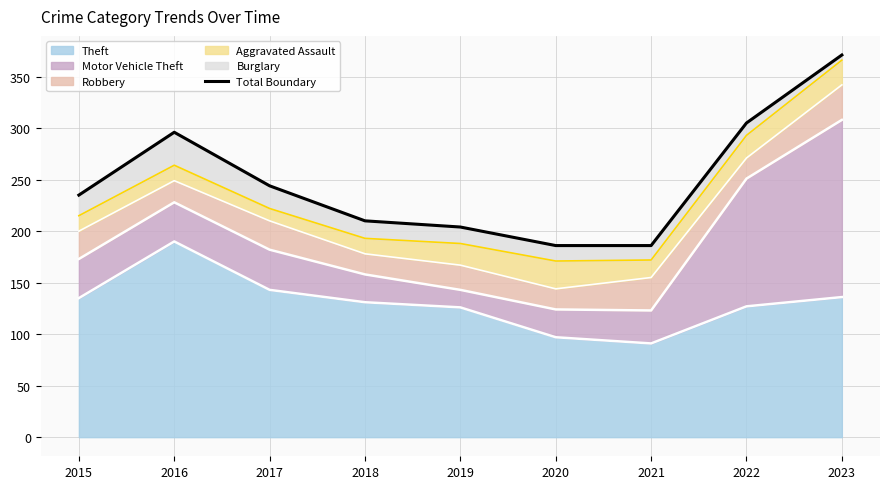

Rank the categories by value from lowest to highest.

2020, 2021, 2019, 2018, 2015, 2017, 2016, 2022, 2023